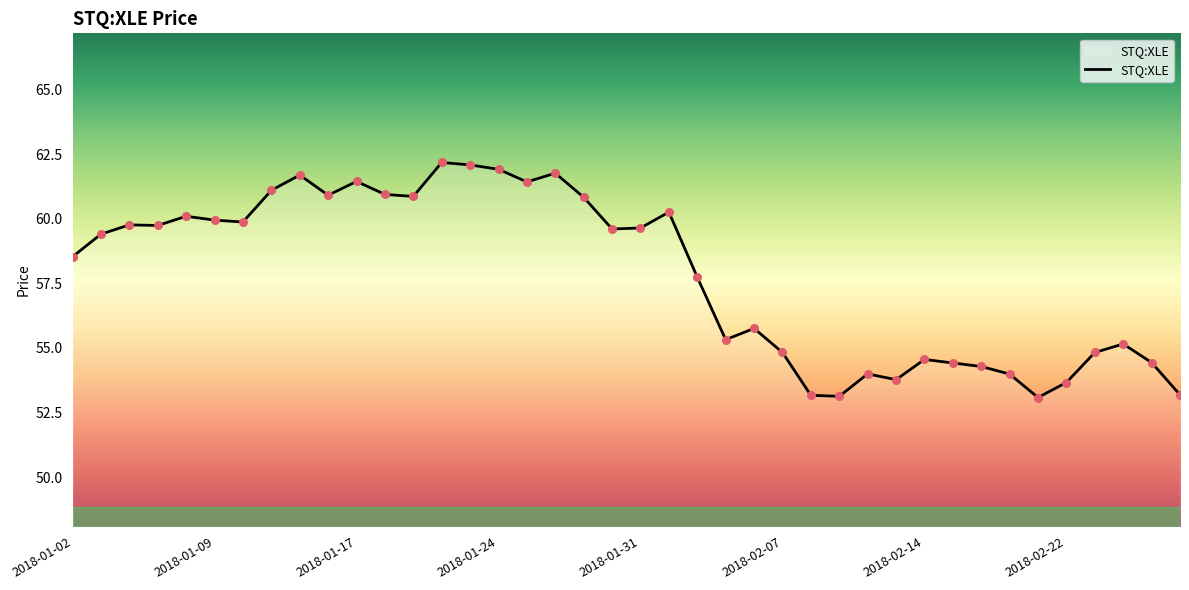

What is the difference between the maximum and minimum values?

9.1